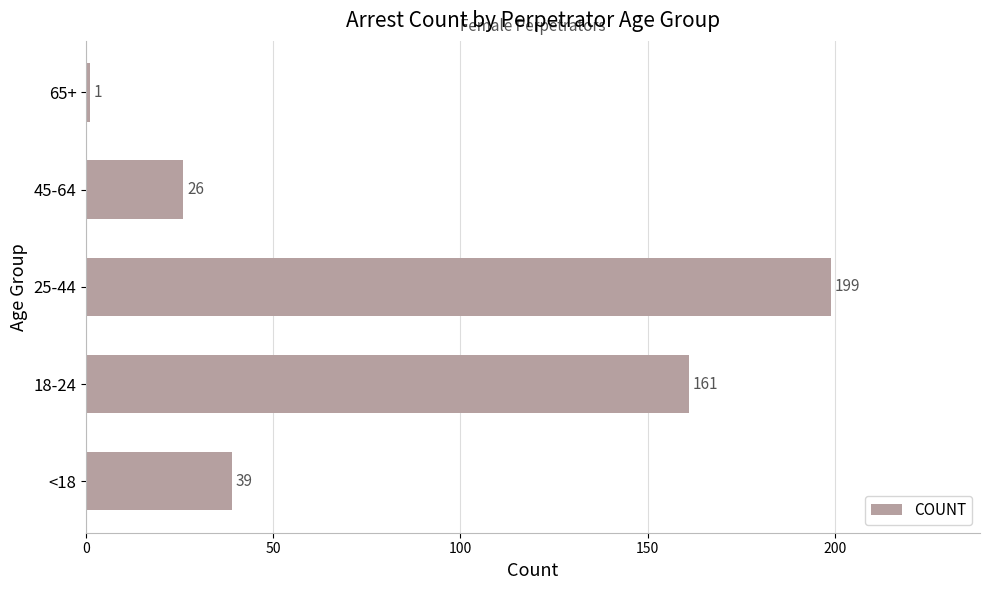

Are the bars horizontal?

Yes